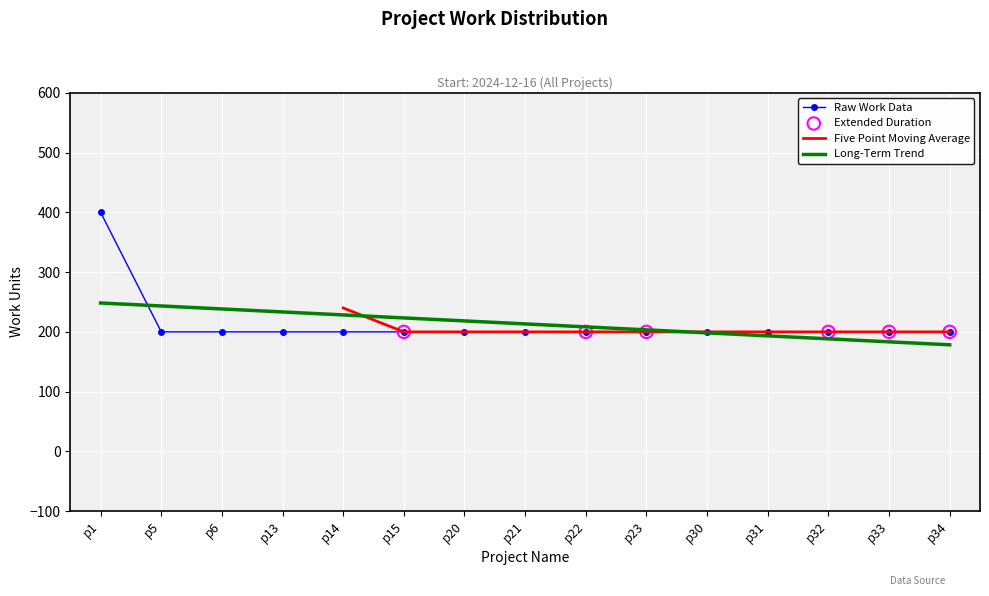

What is the change in value from p1 to p21?

-200